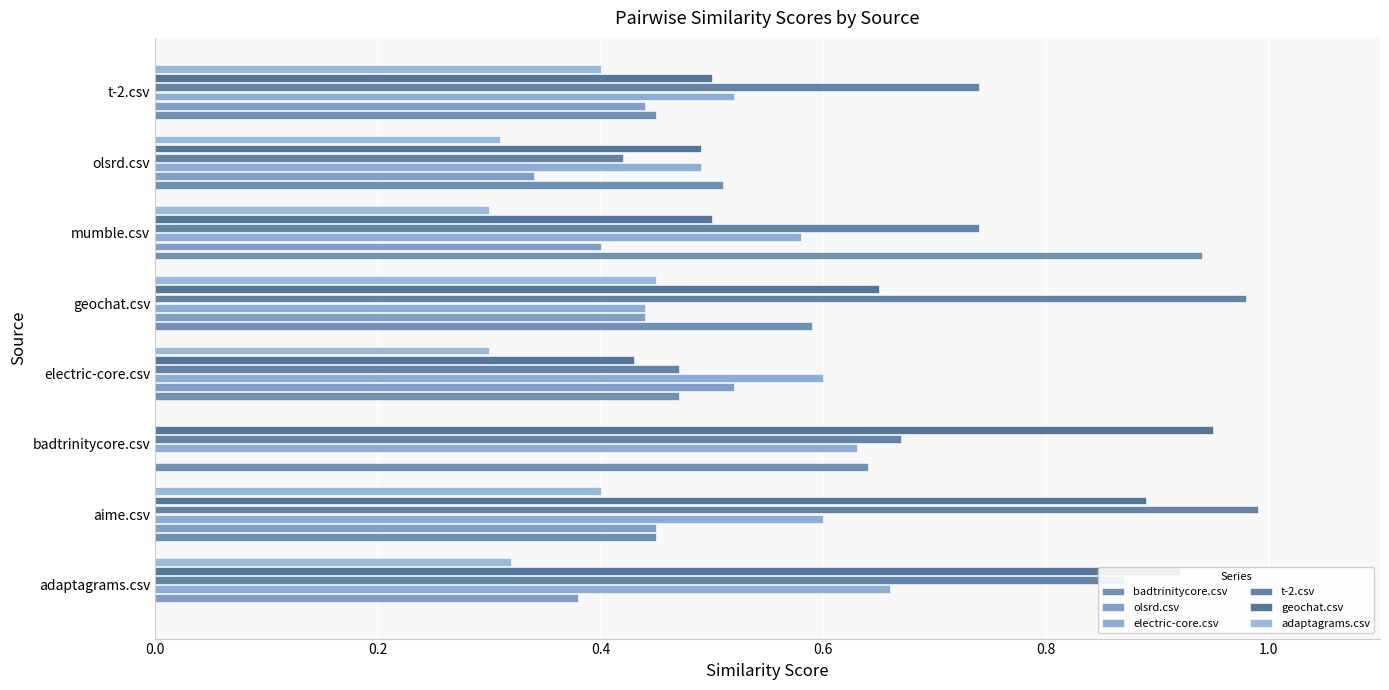

At which category is the sum across all series the highest?

aime.csv